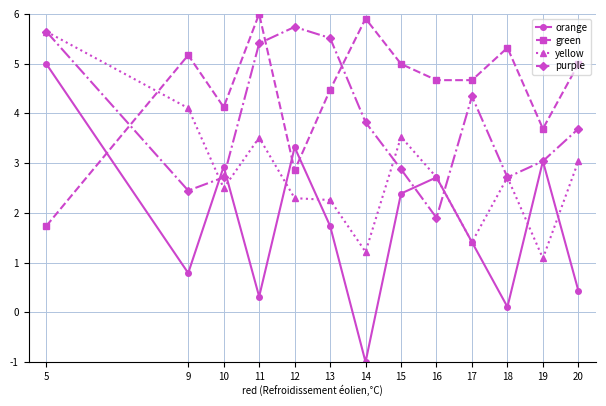

Which series changed the most between 5 and 17?

yellow